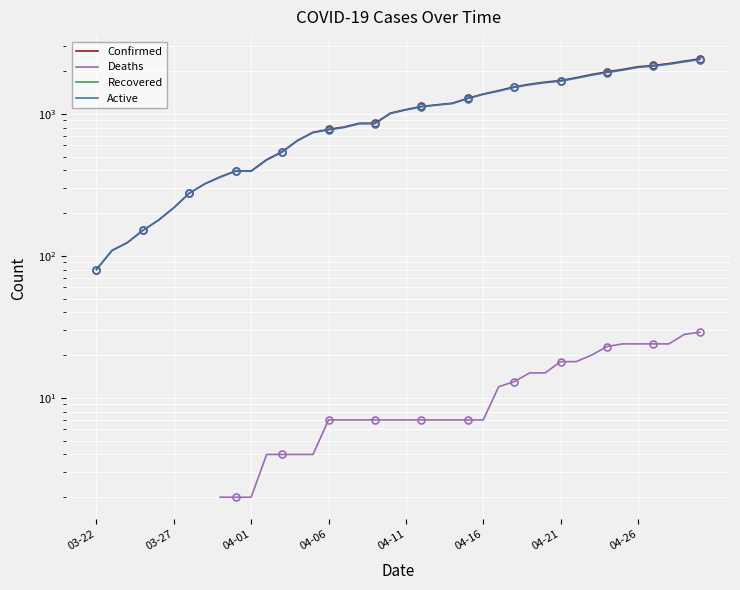

What is the greatest value displayed?

2438.0